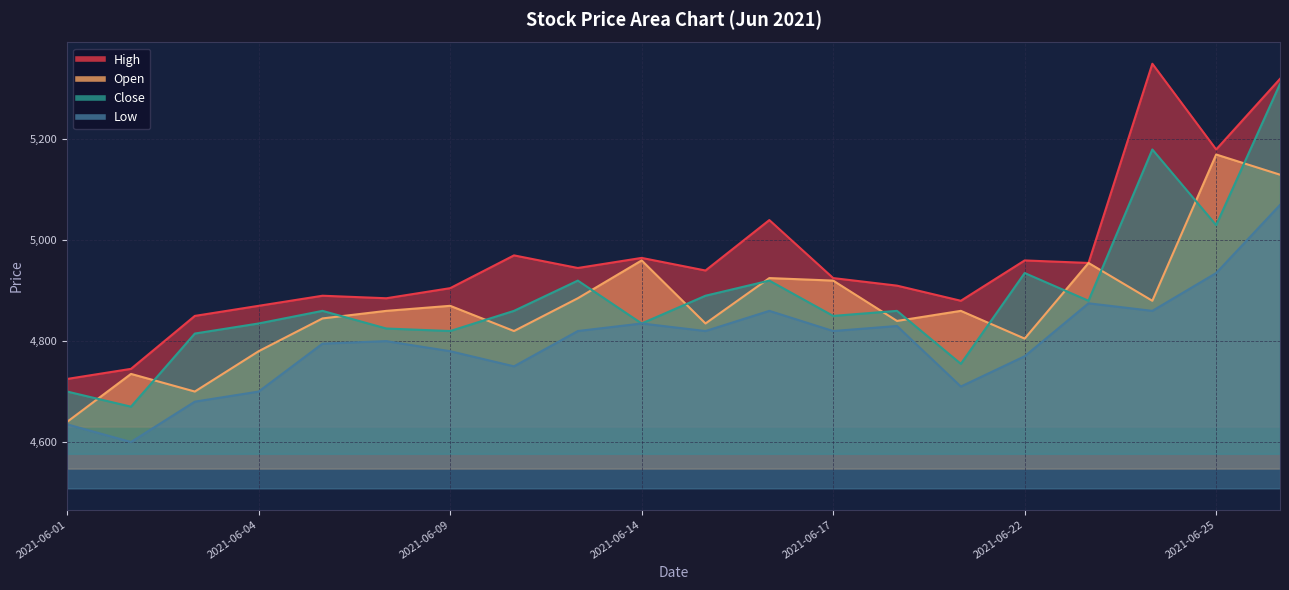

Is it true that High equals 4725 at 2021-06-01?

True